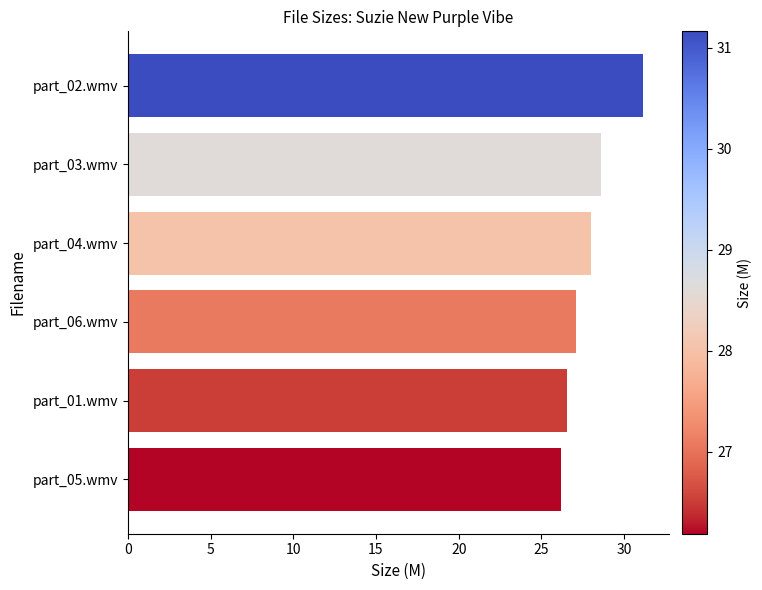

Which category has the highest value across all series?

part_02.wmv